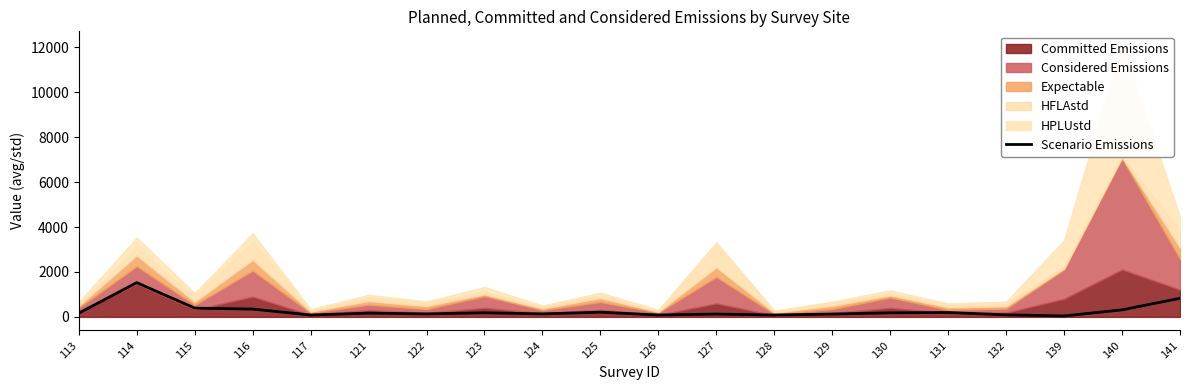

At which category does the data reach its first local valley?

117